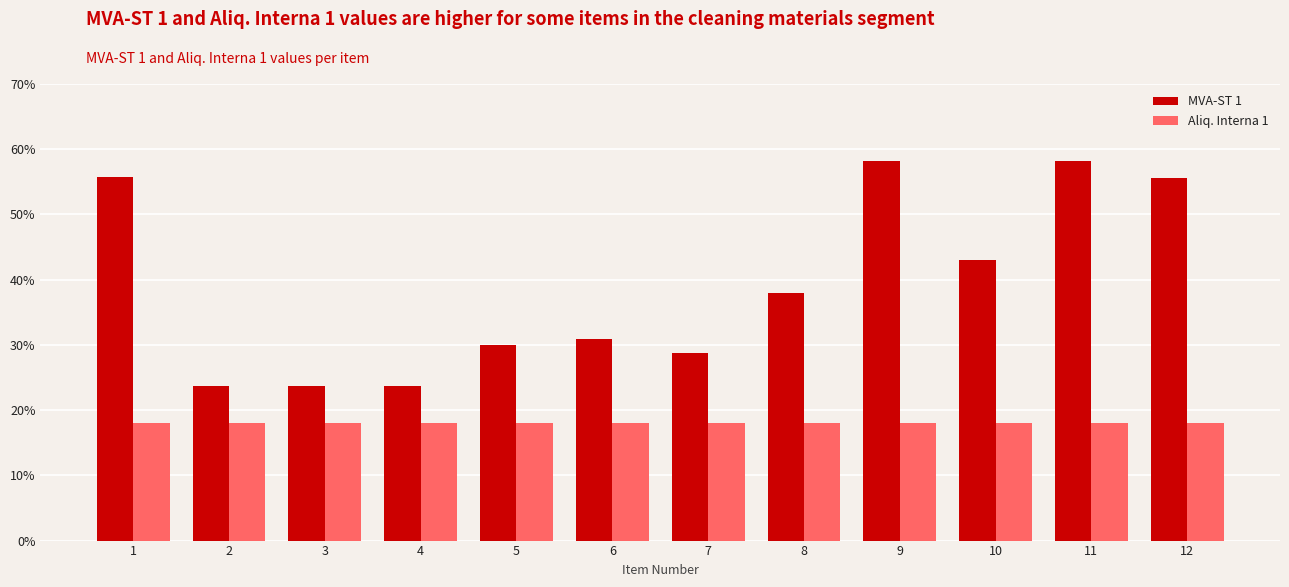

Between 11 and 4, which is larger?

11